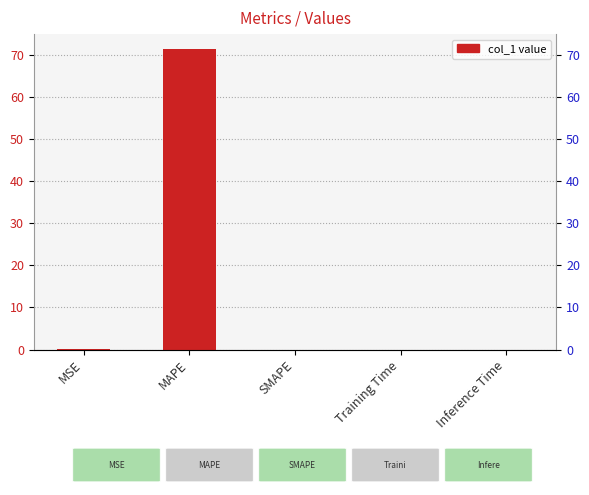

At which label is the value closest to 35?

MSE